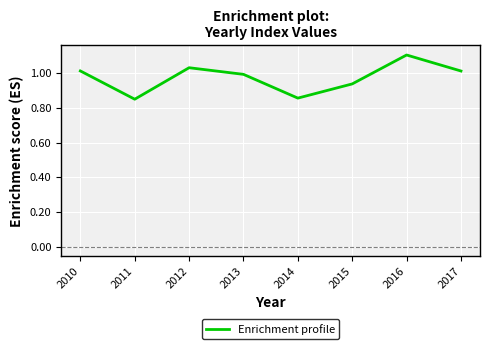

Which category has the highest value across all series?

2016